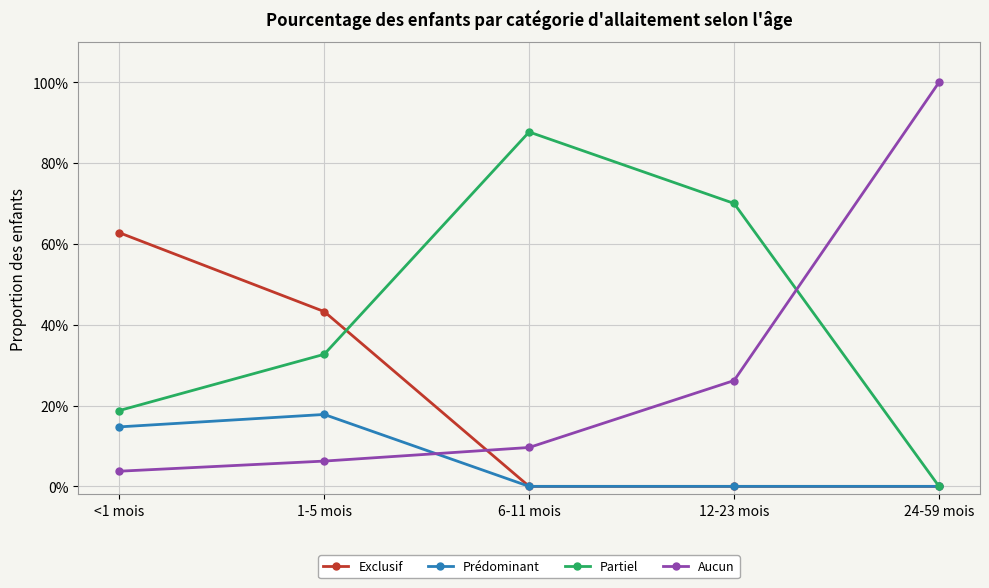

The Prédominant series shows 0.0 at 12-23 mois. True or false?

True